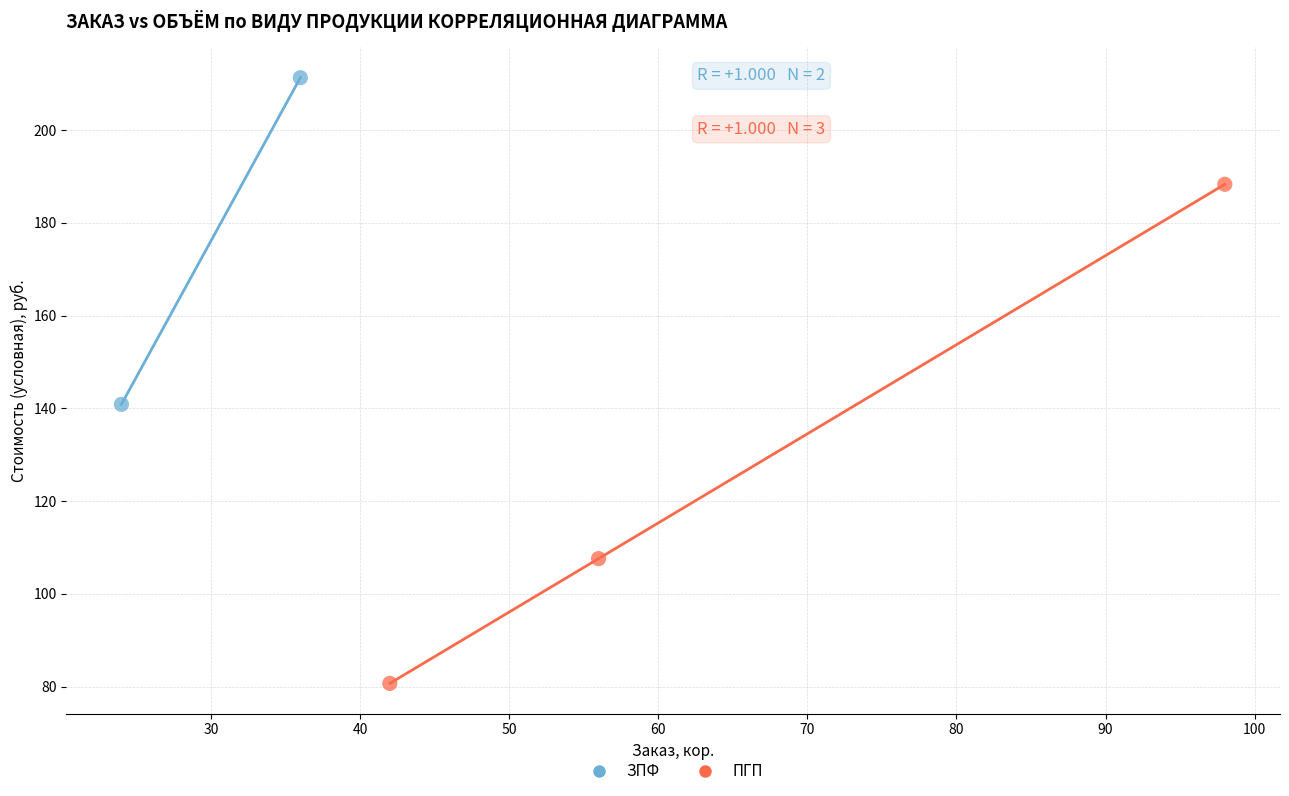

What are all the series names shown in the legend?

ЗПФ, ПГП